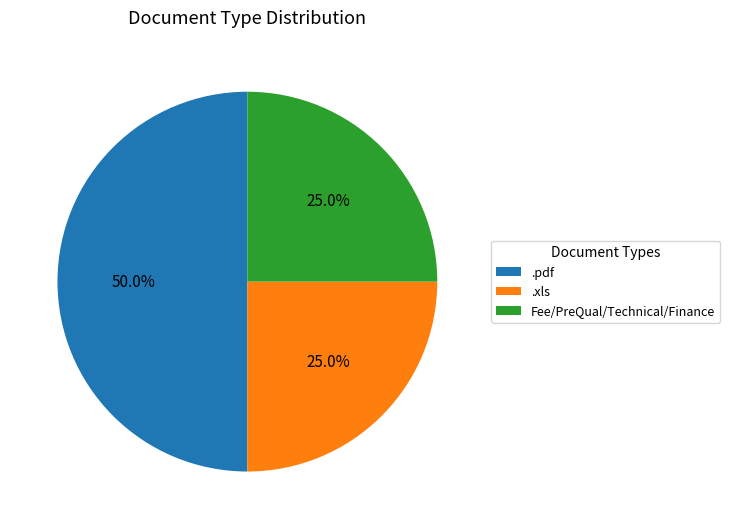

How many slices are in this pie chart?

3